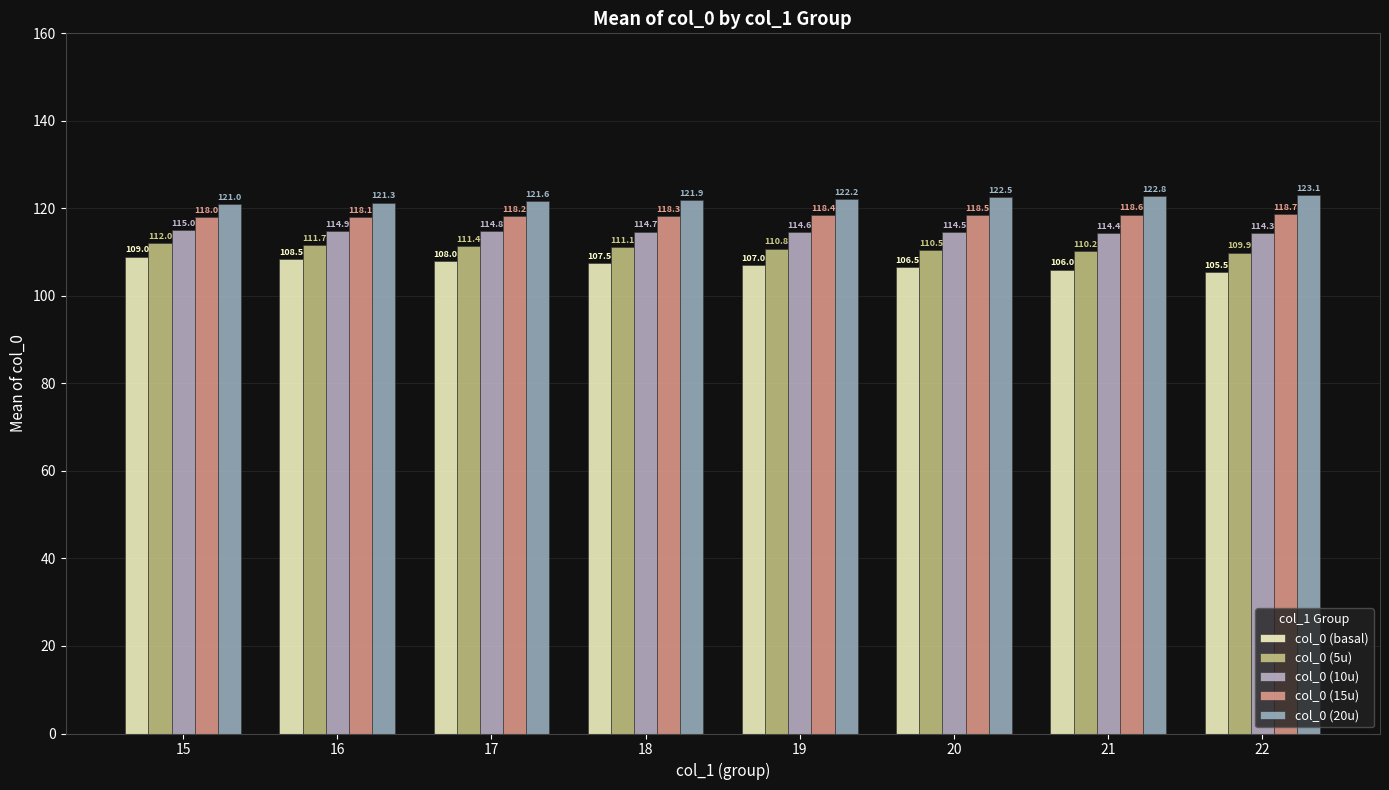

How many col_0 (15u) values are between 118 and 119?

8